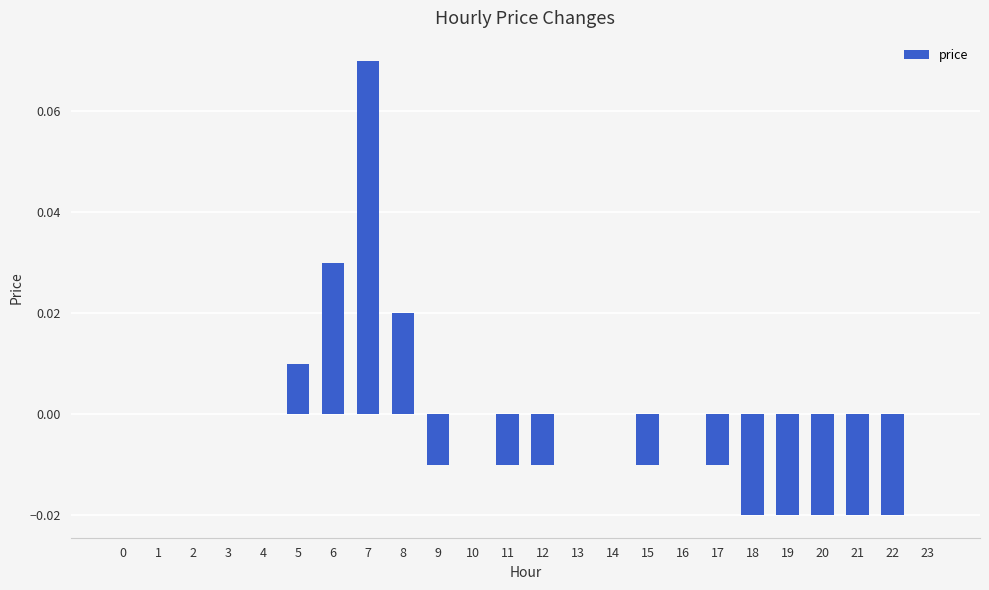

Which label corresponds to the largest value in the chart?

7